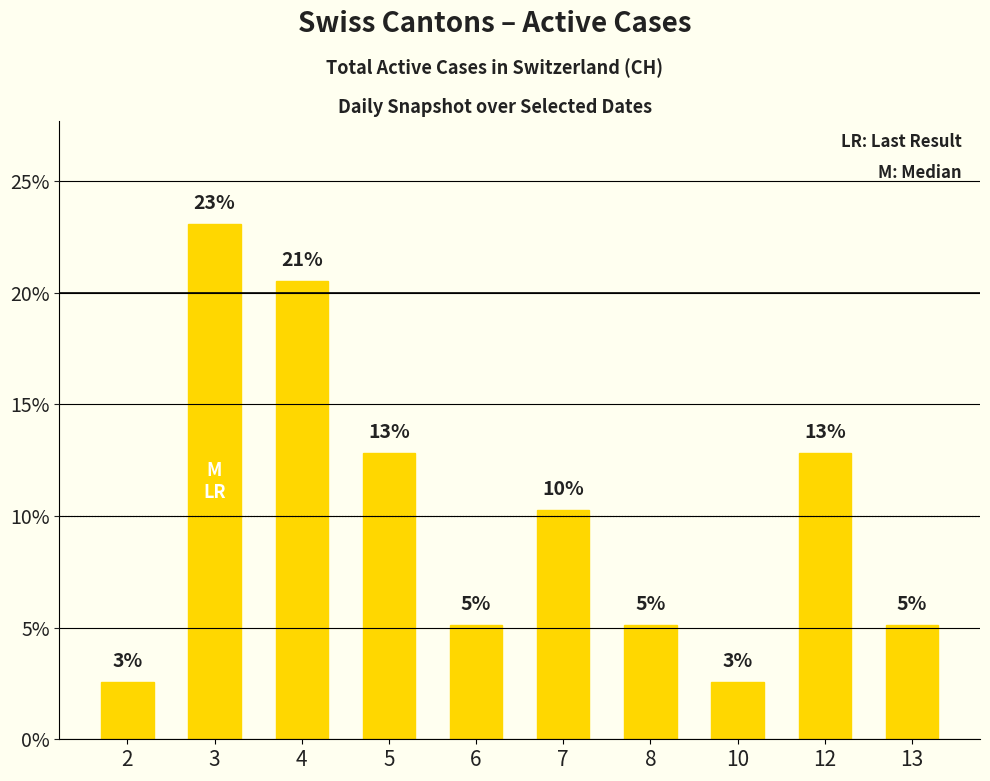

Does the chart contain any negative values?

No